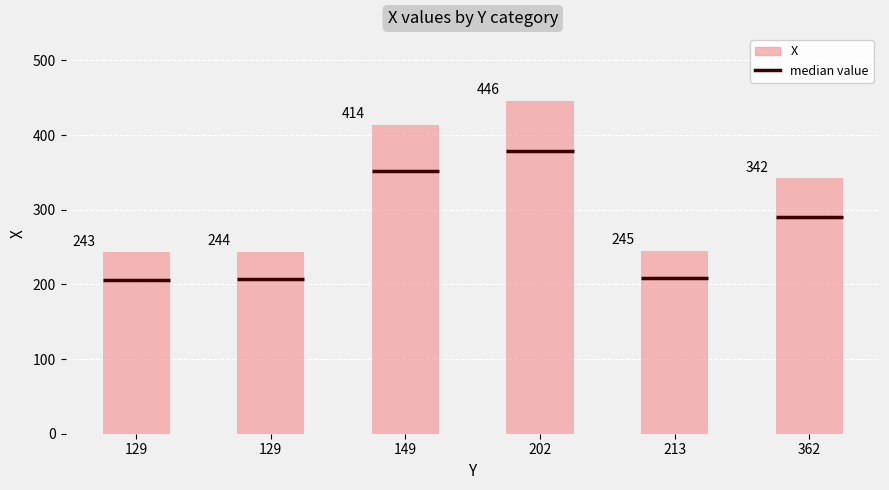

The value at 202 is 446. True or false?

True